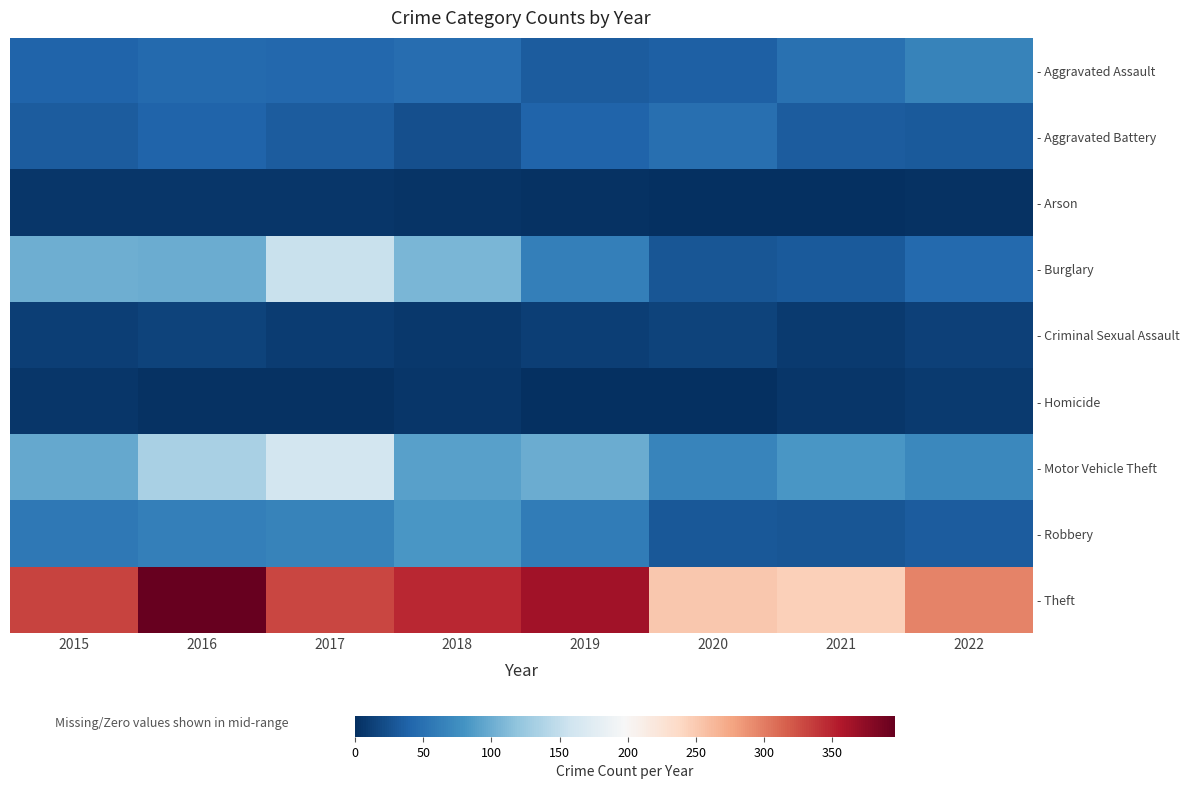

Between 2020 and 2018, which is larger?

2018